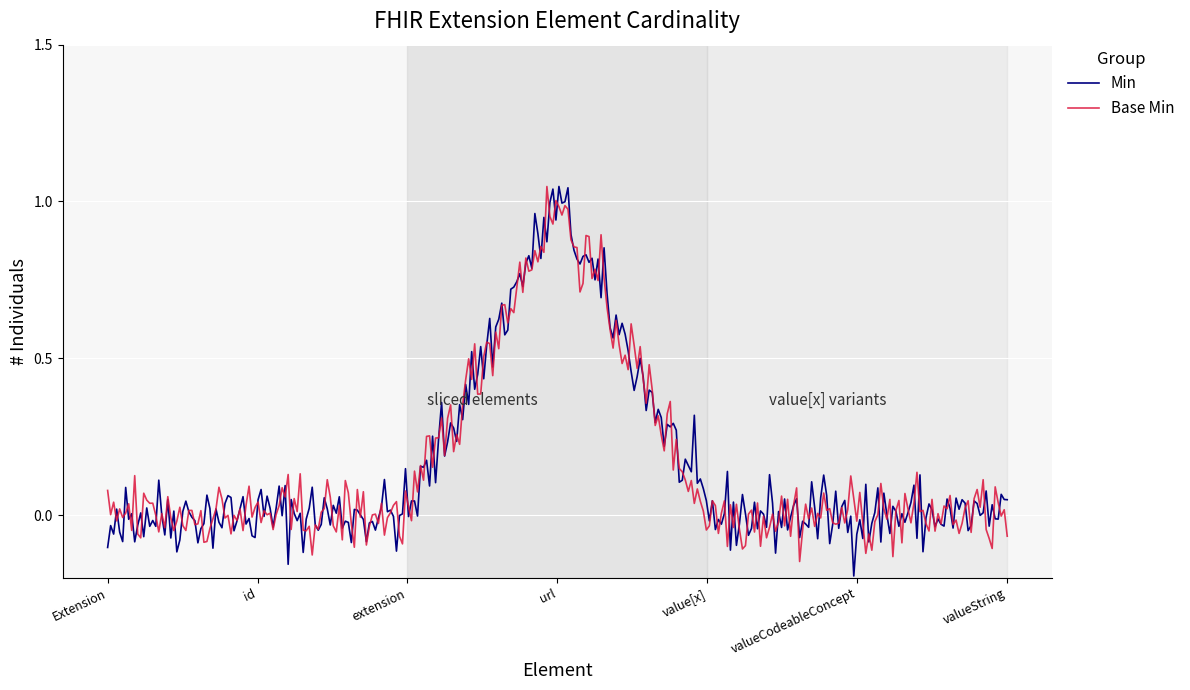

What are all the series names shown in the legend?

Min, Base Min